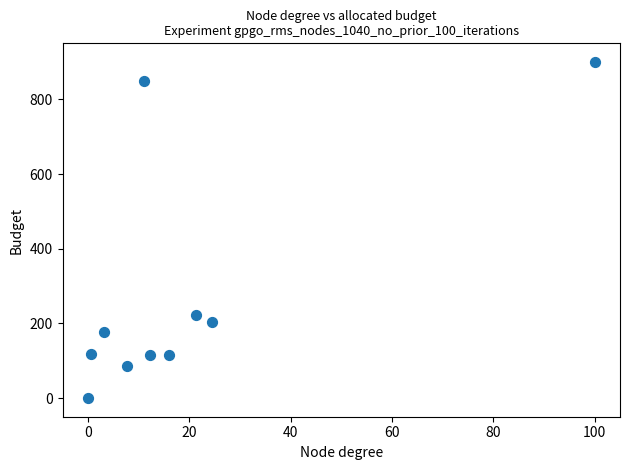

What is the average Y value?

278.4